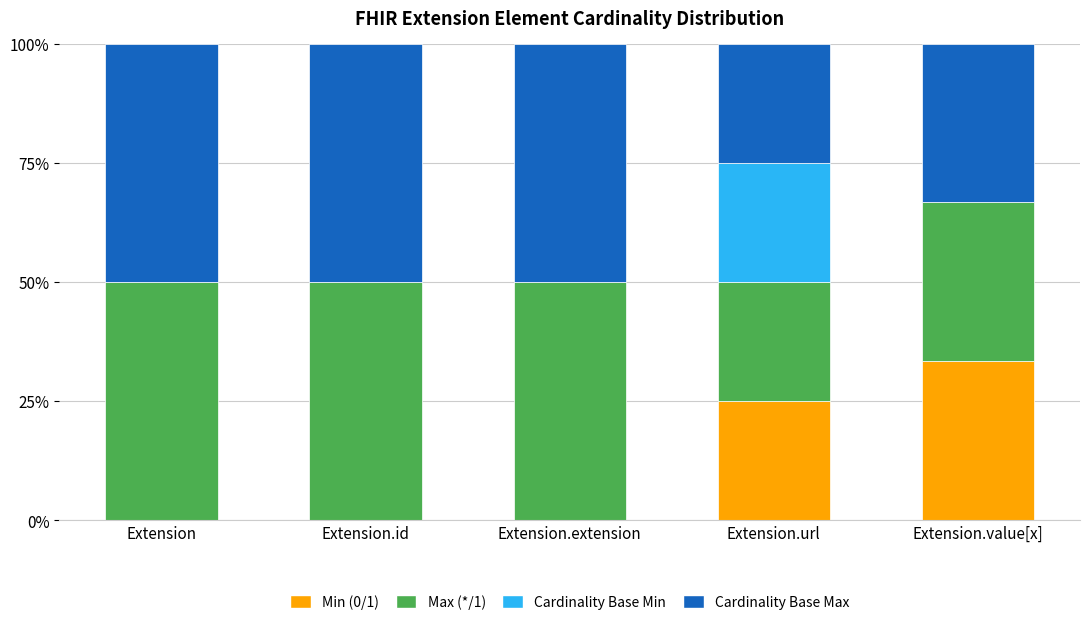

At which label does Min (0/1) reach its peak?

Extension.value[x]